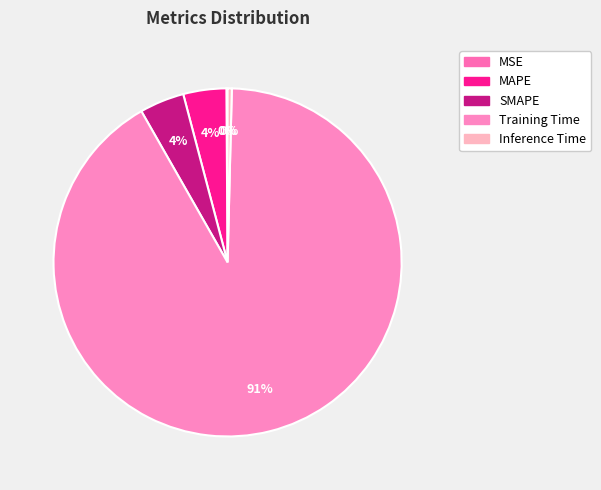

Rank the categories by value from highest to lowest.

Training Time, SMAPE, MAPE, Inference Time, MSE